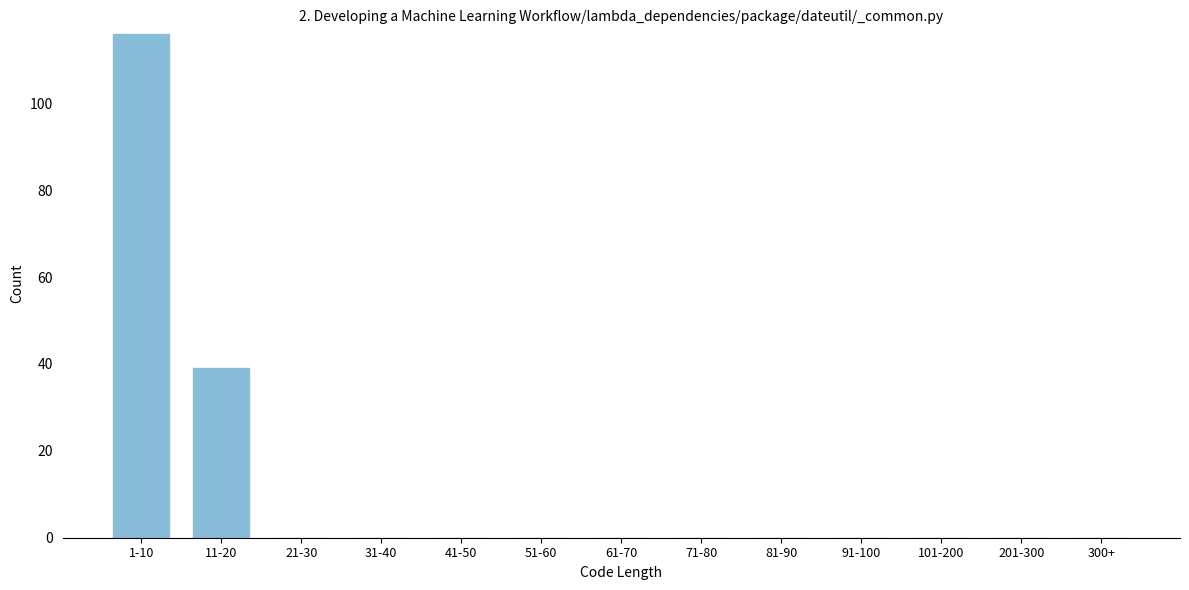

Reading left to right, extract all data points from this chart.

1-10=116	11-20=39	21-30=0	31-40=0	41-50=0	51-60=0	61-70=0	71-80=0	81-90=0	91-100=0	101-200=0	201-300=0	300+=0